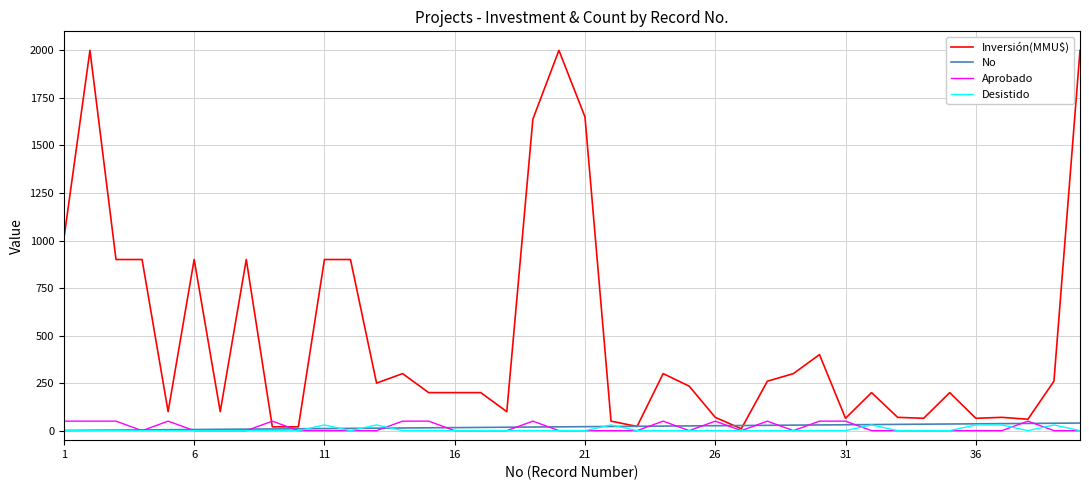

True or false: No and Aprobado intersect in this chart.

True